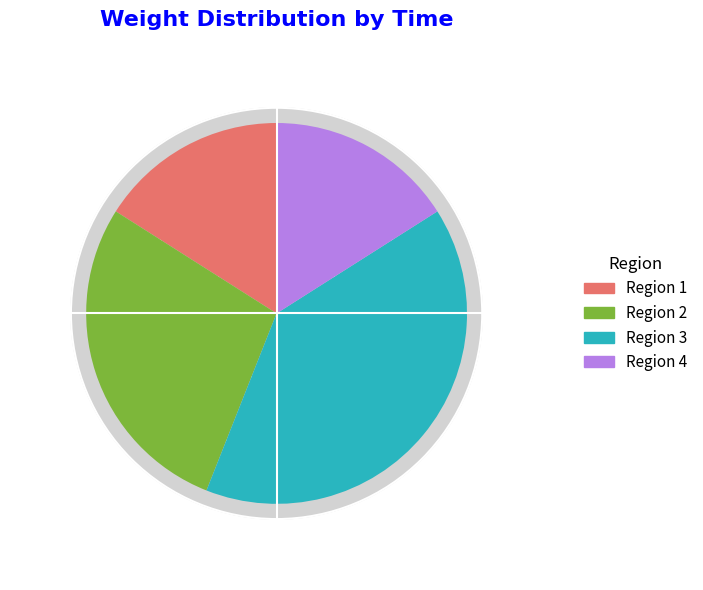

To the nearest percent, what is the average slice percentage?

9%